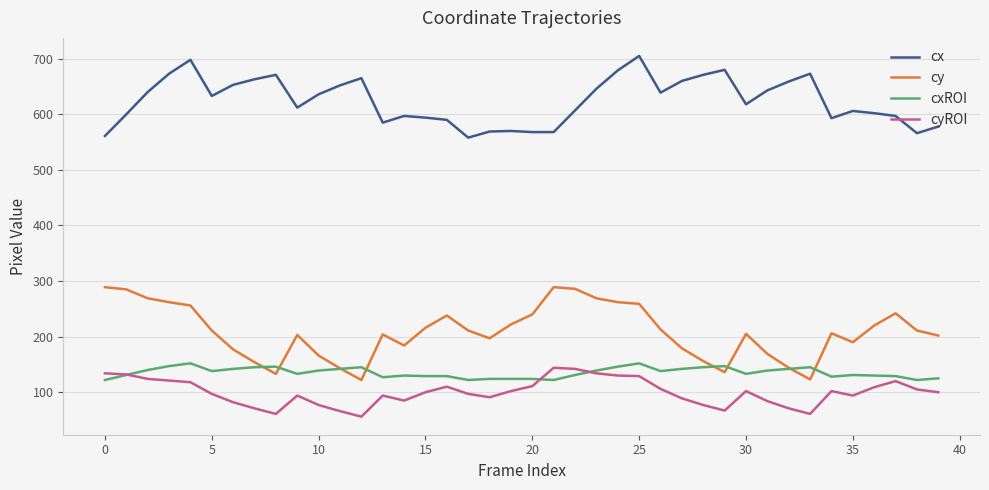

What is the minimum value shown in the chart?

56